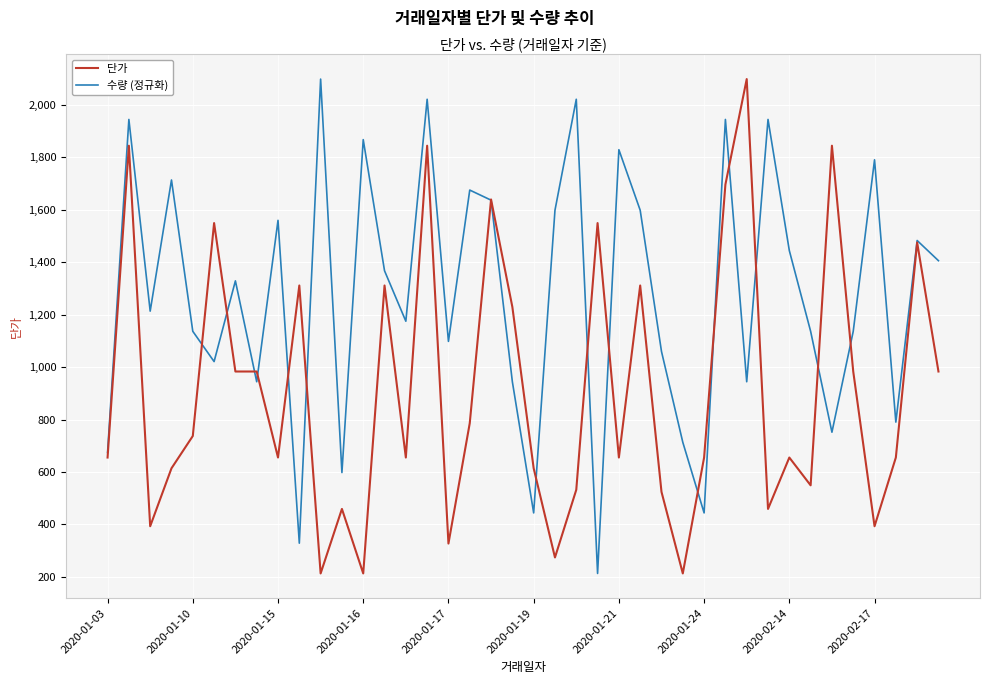

What is the smallest value displayed?

213.0